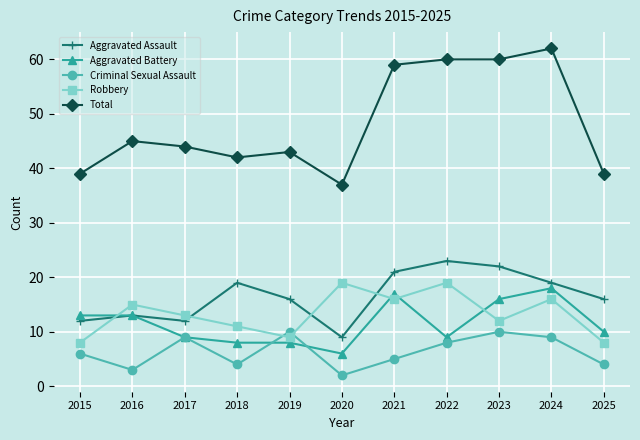

True or false: Aggravated Assault and Total intersect in this chart.

False